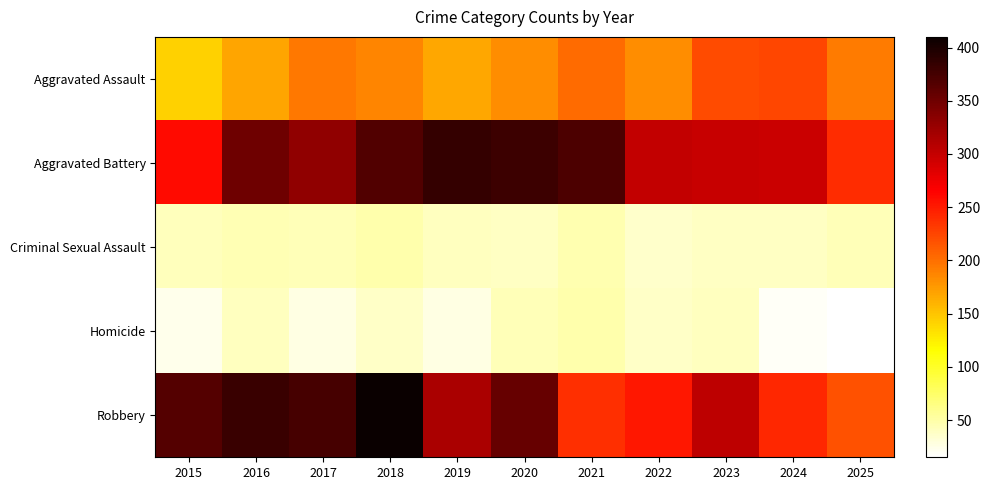

Which series has the widest spread of values?

Robbery